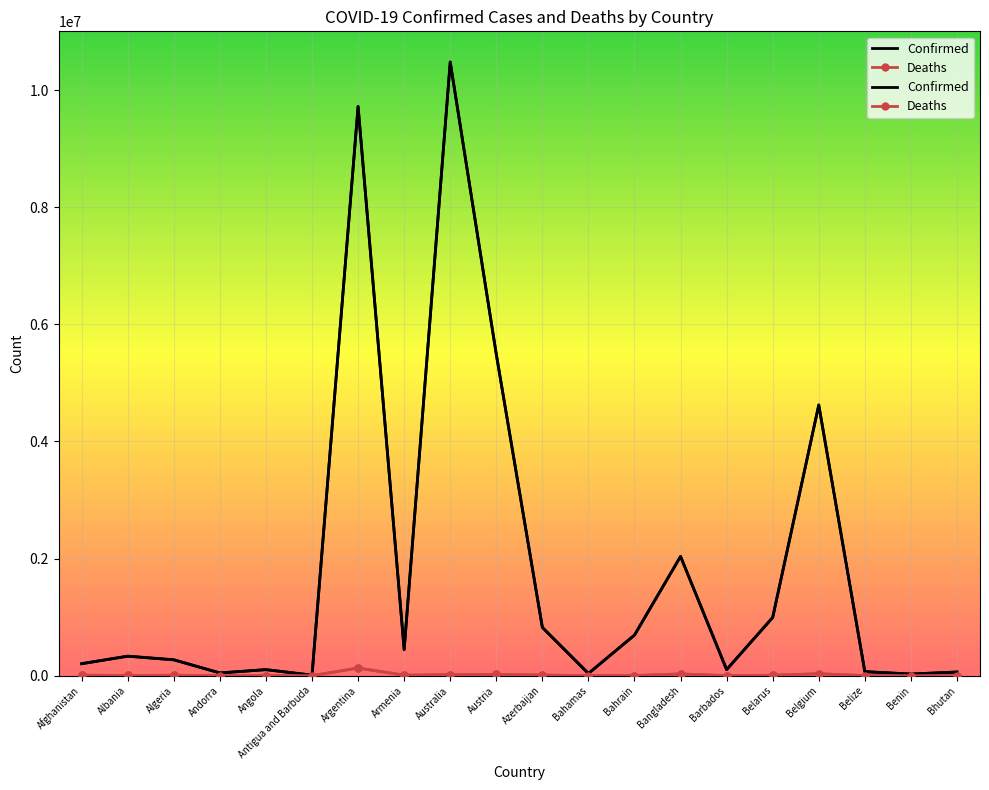

True or false: Confirmed and Deaths intersect in this chart.

False